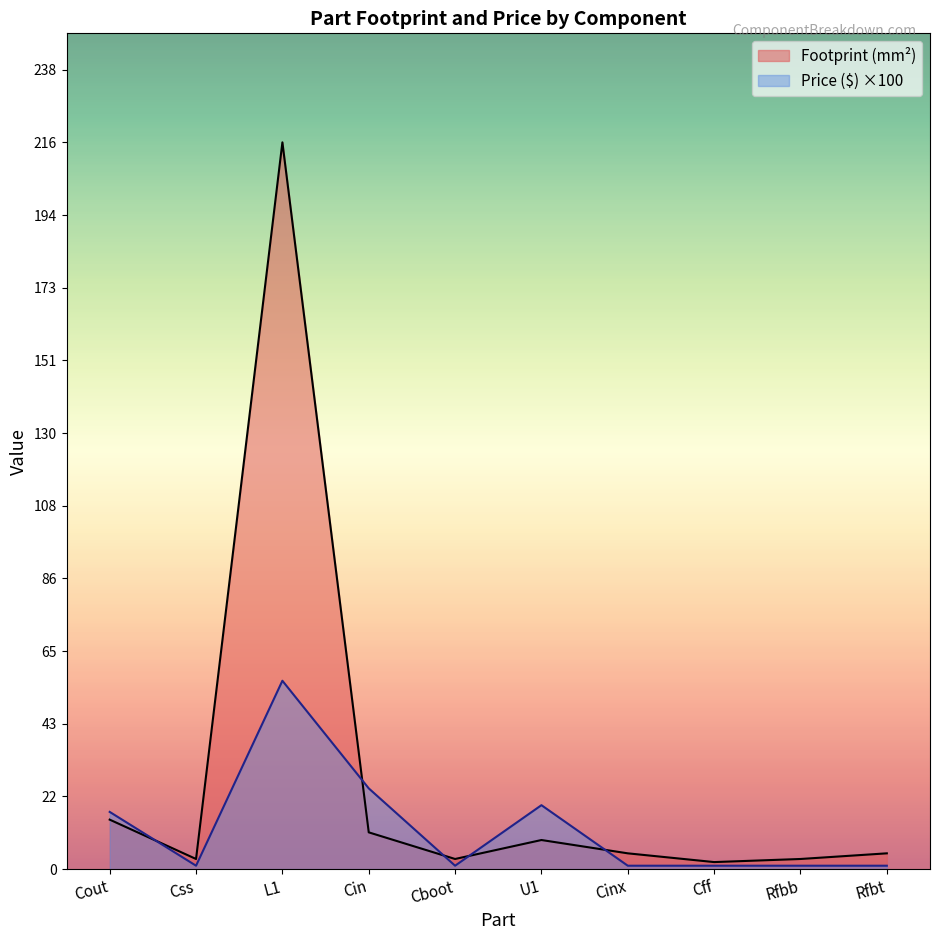

Rank the series by their maximum value, from highest to lowest.

Footprint (mm²), Price ($) ×100